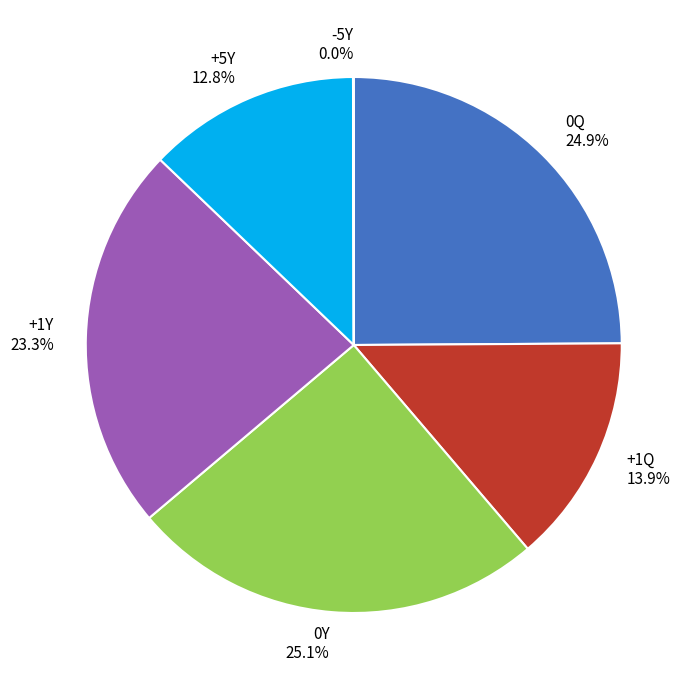

What percentage is NOT represented by 0Q 24.9%?

75.1%